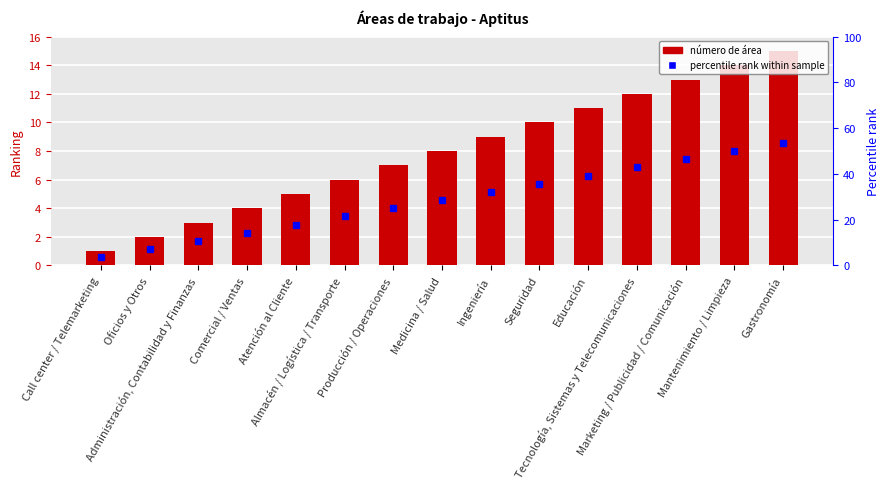

What position from the right is Almacén / Logística / Transporte?

10